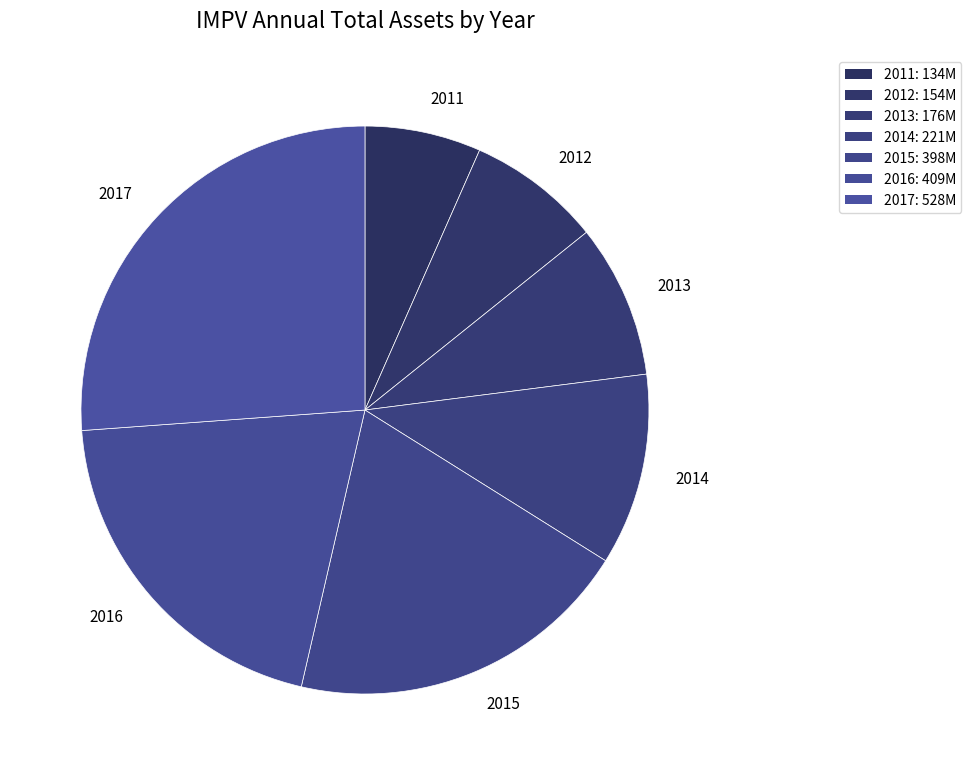

Approximately how many times larger is the value at 2015 compared to 2013?

2.3